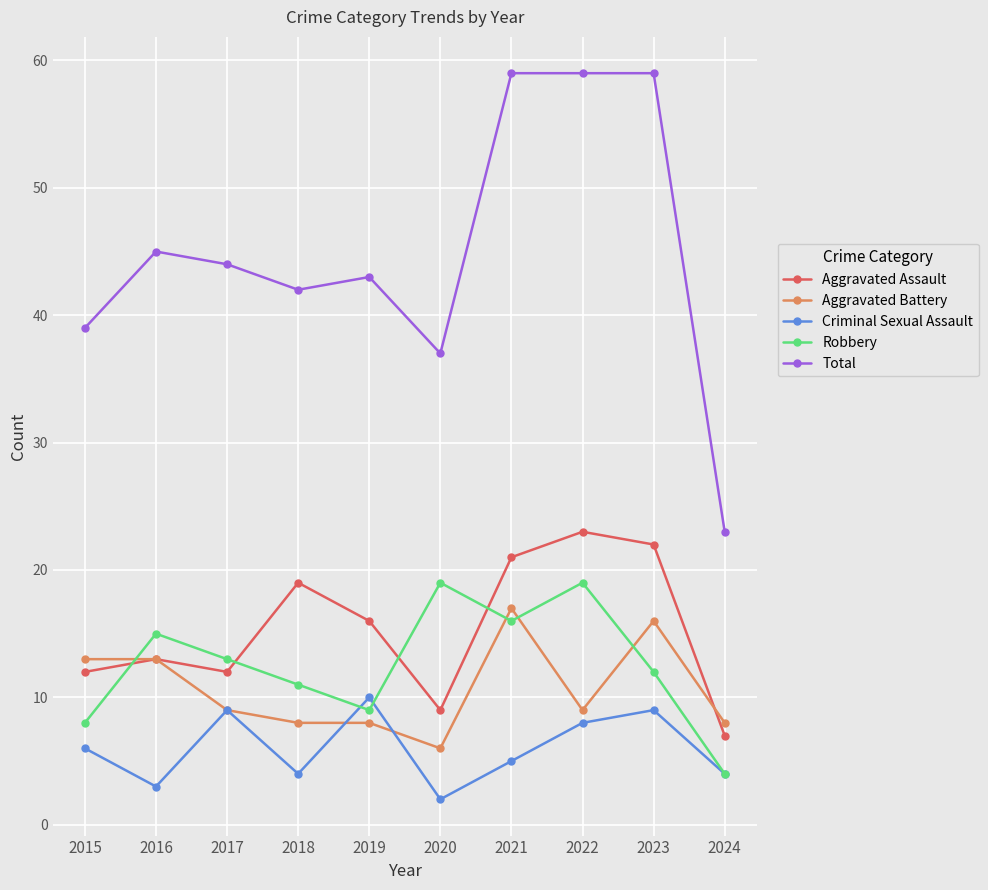

Is it true that Robbery equals 5 at 2022?

False